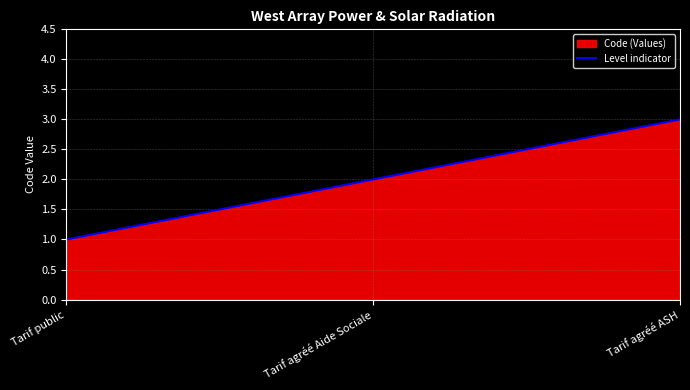

List the labels in order of value, largest first.

Tarif agréé ASH, Tarif agréé Aide Sociale, Tarif public